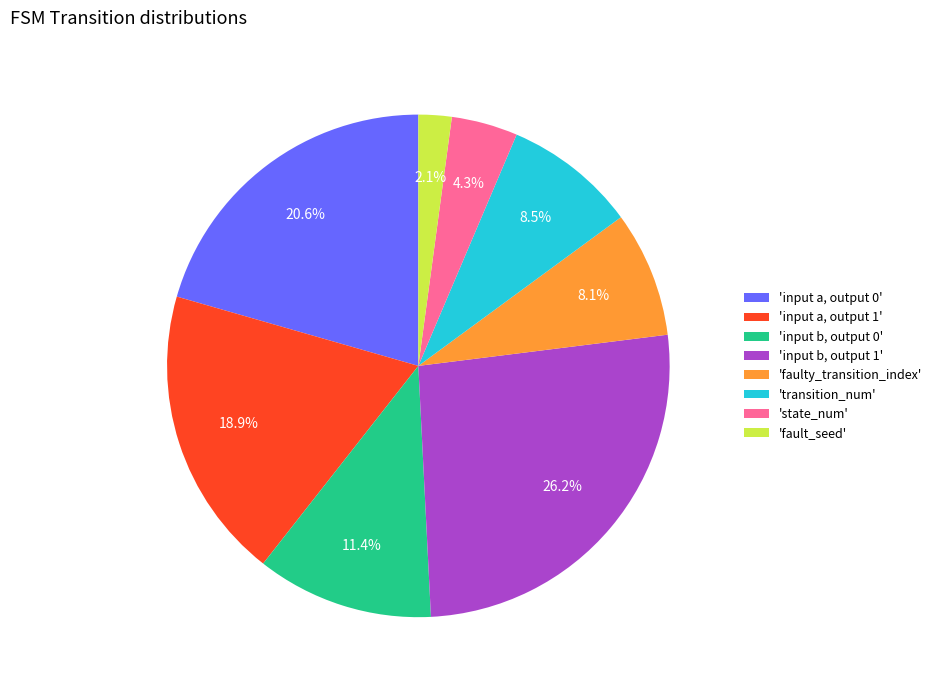

Count the number of slices in the pie.

8